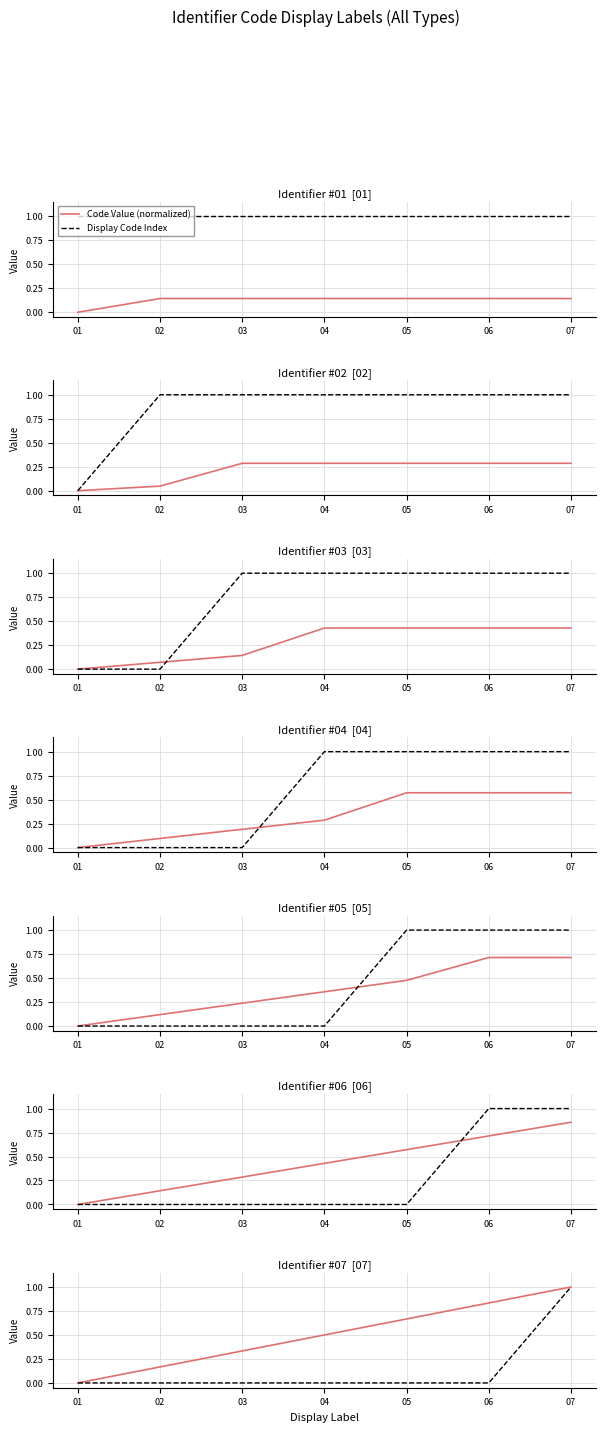

Which has a higher value, 01 or 05?

05